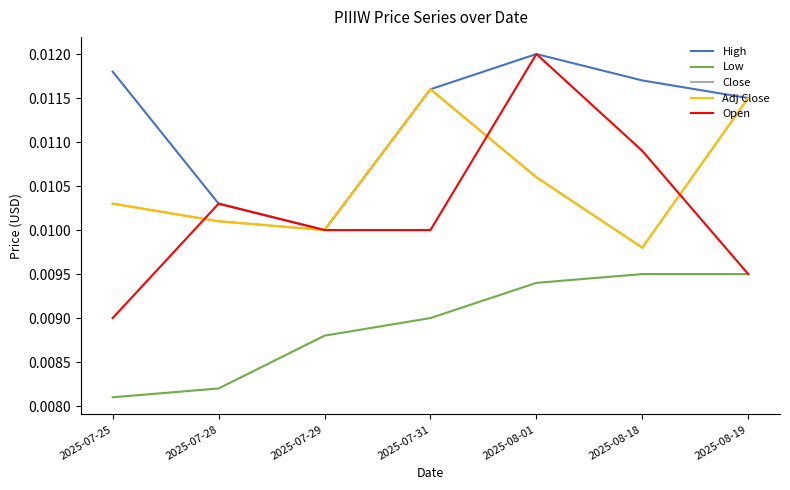

What is the label of the 3rd point from the right?

2025-08-01